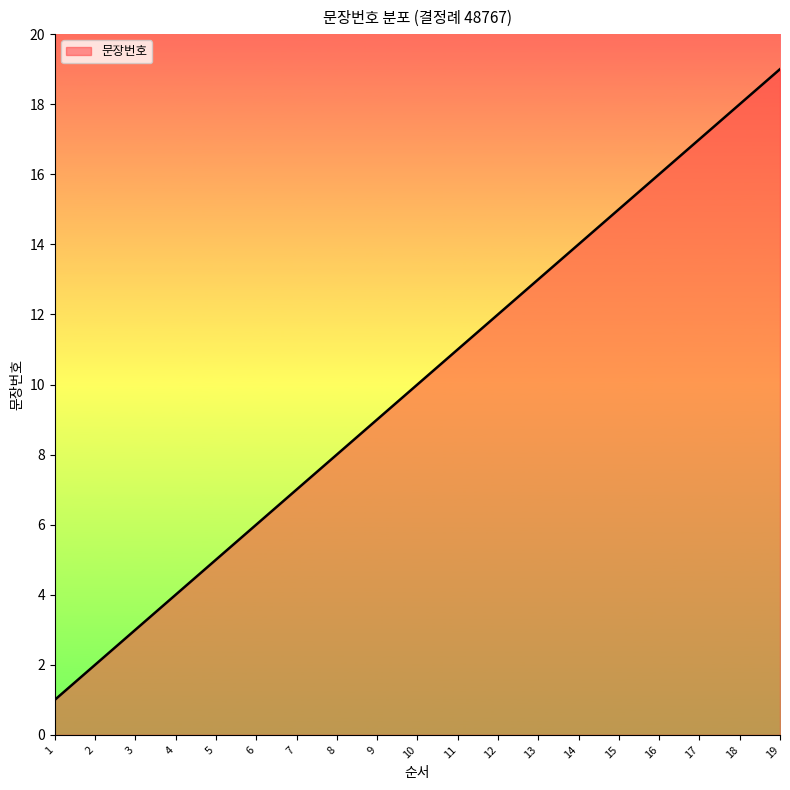

Rank the categories by value from highest to lowest.

19, 18, 17, 16, 15, 14, 13, 12, 11, 10, 9, 8, 7, 6, 5, 4, 3, 2, 1